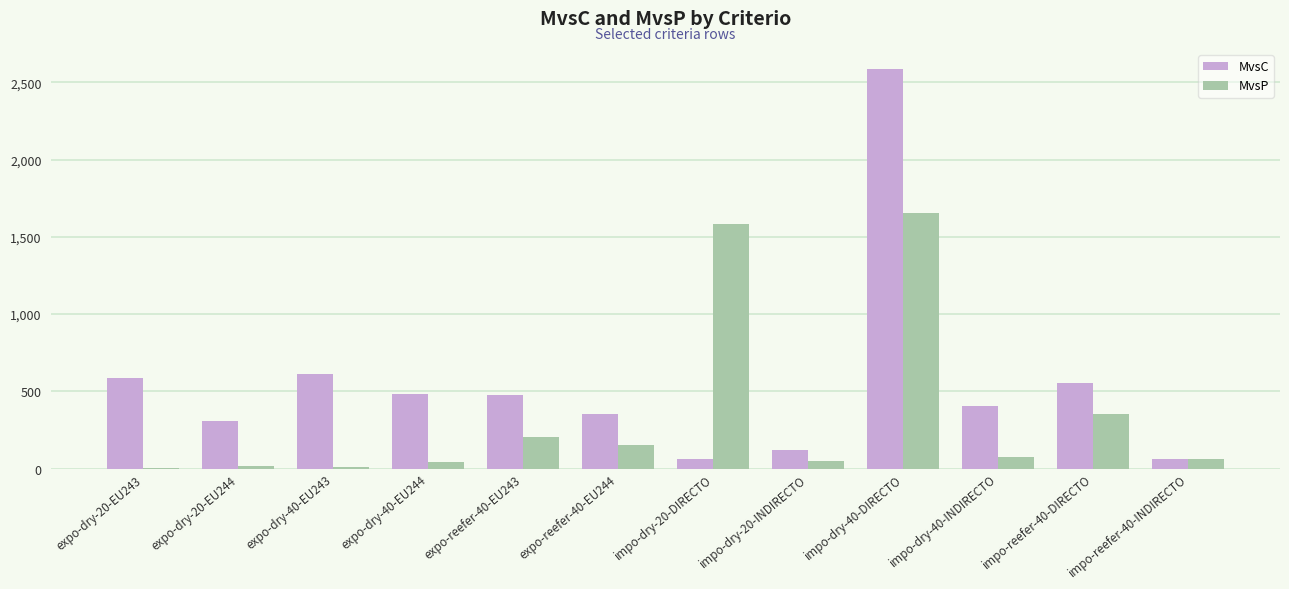

Which series changed the most between expo-dry-40-EU243 and impo-dry-20-INDIRECTO?

MvsC